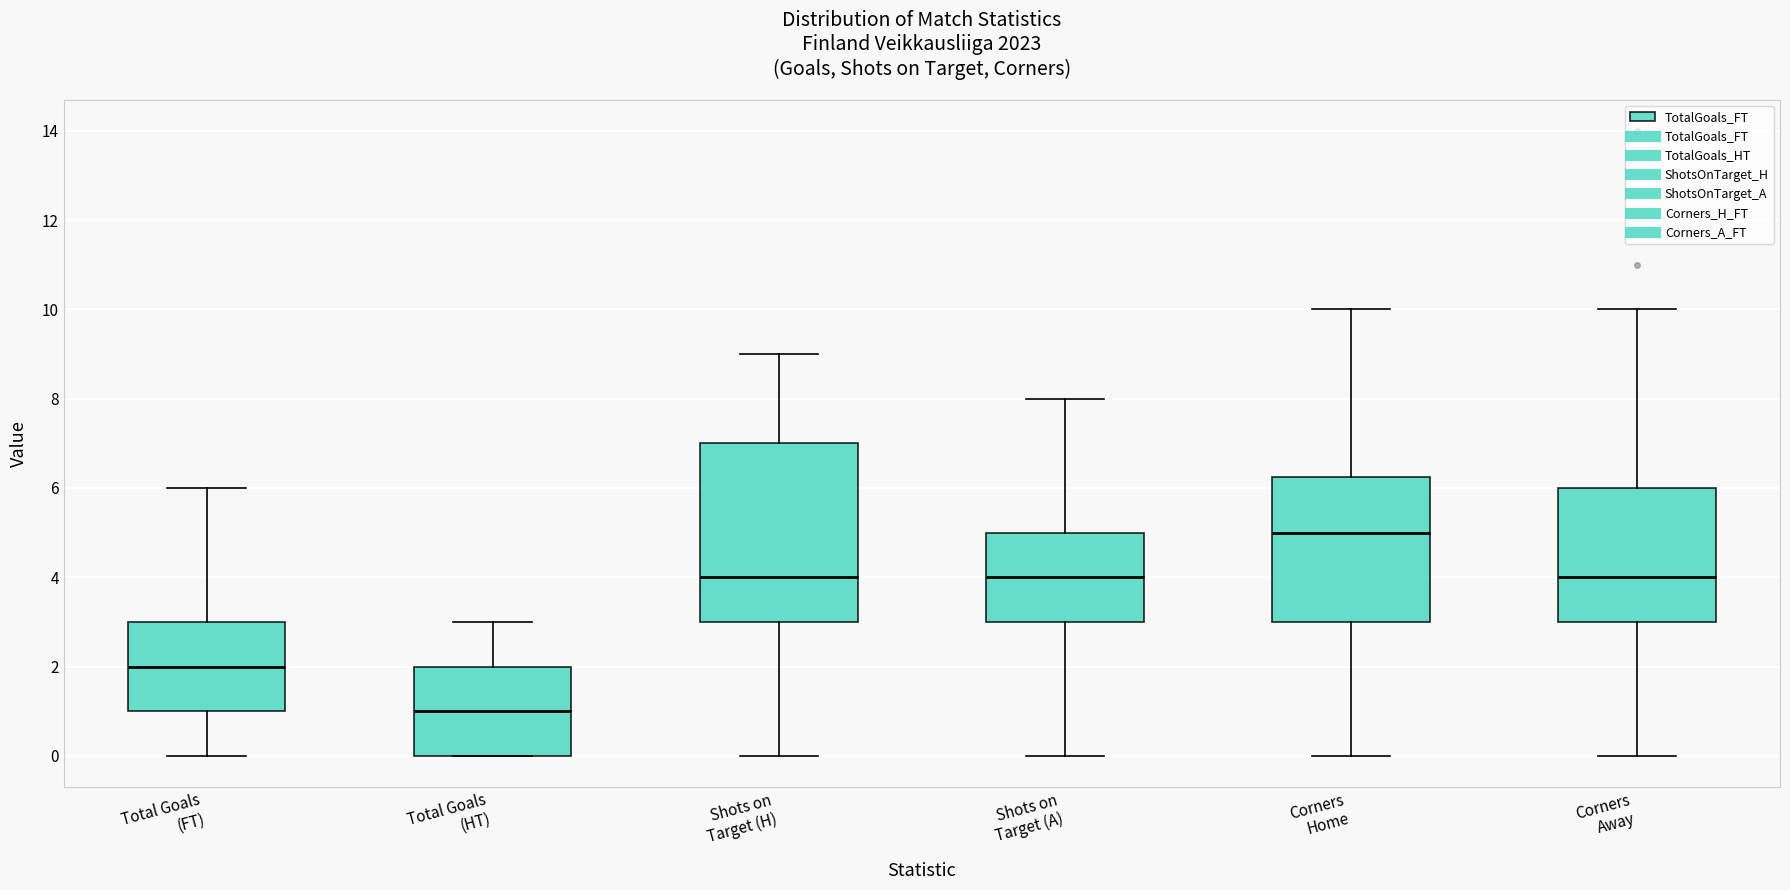

Comparing the boxes themselves (not the whiskers), which one is the tallest?

Shots on Target (H)